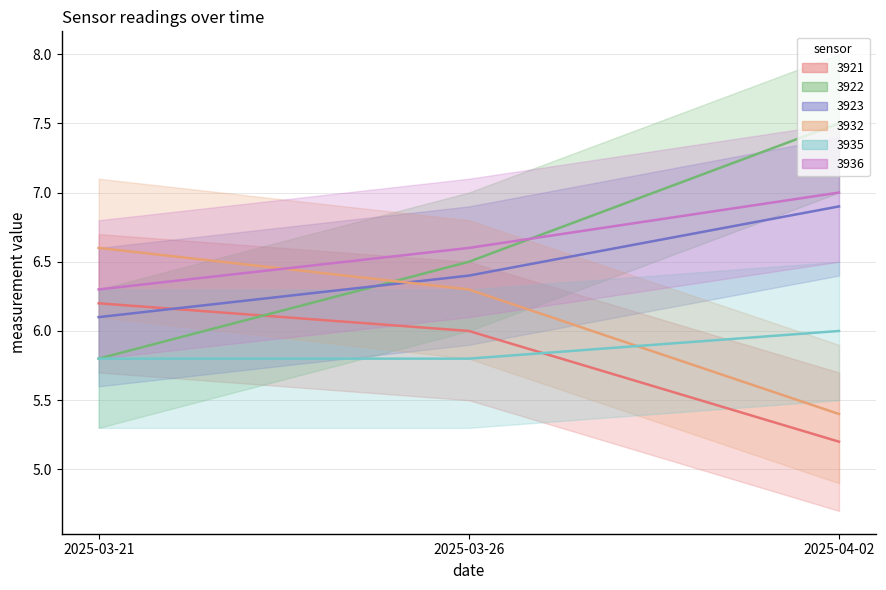

What is the minimum value for 3932?

5.4